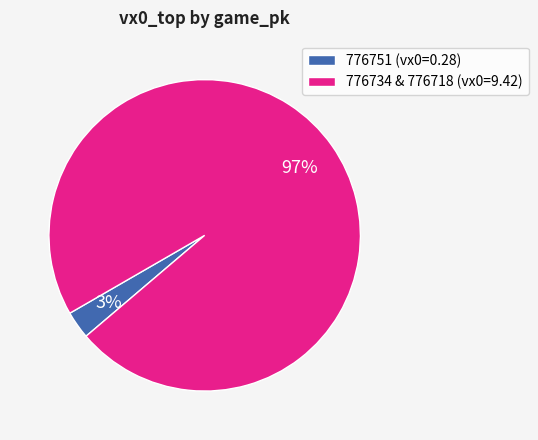

How many segments does this pie chart have?

2